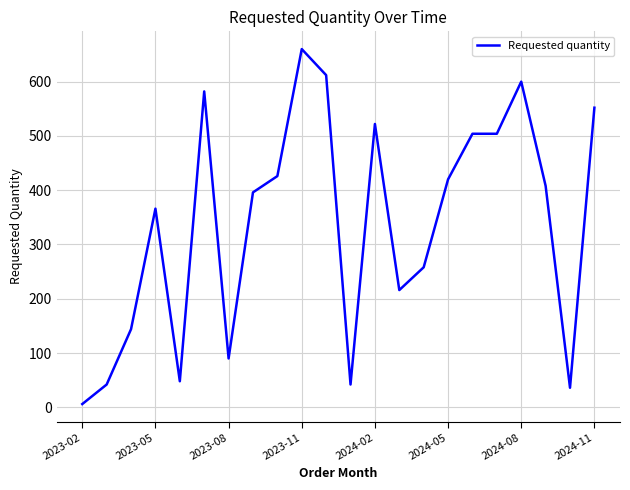

How many distinct data groups are displayed?

1